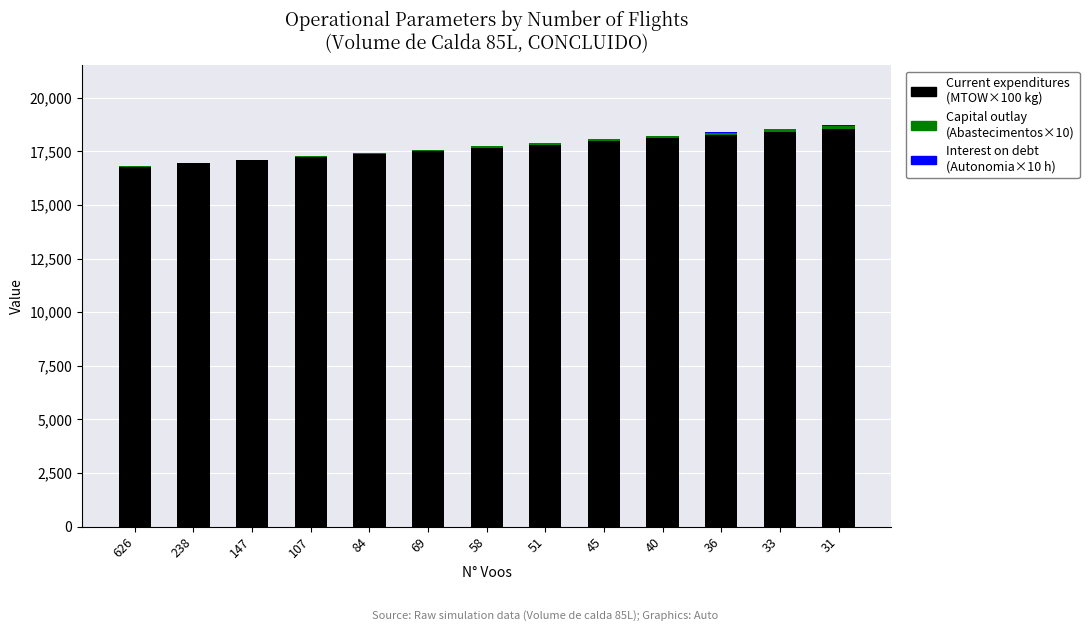

Are the bars horizontal?

No